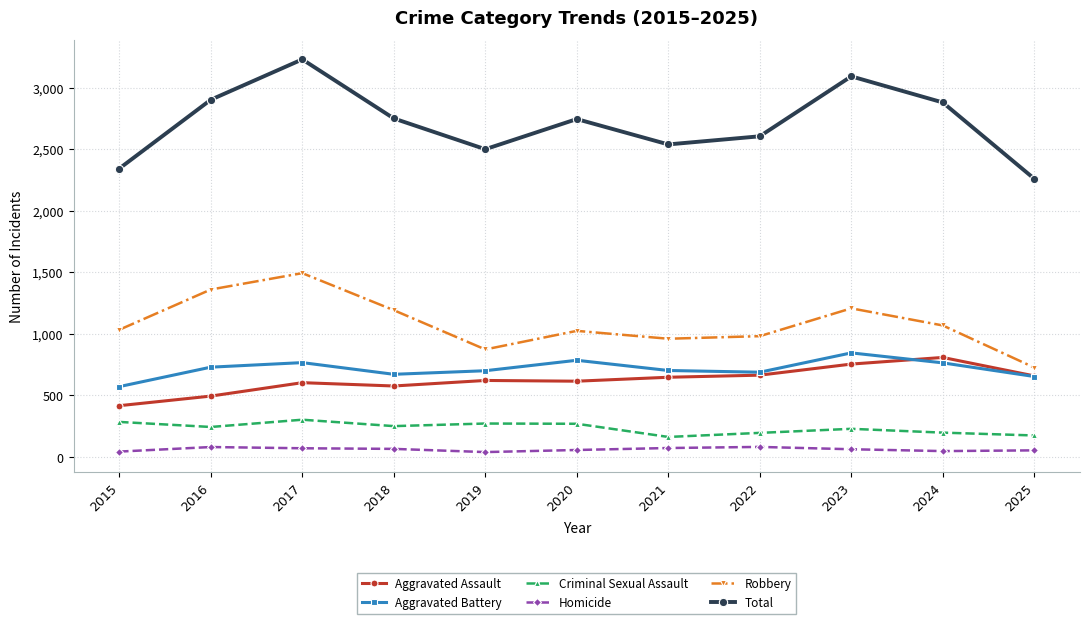

Which series has the largest range (max minus min)?

Total